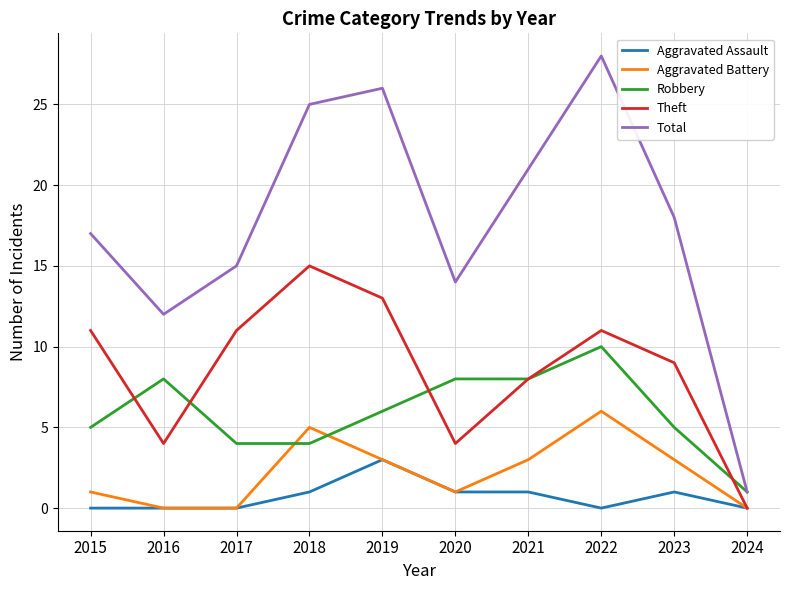

How many categories are shown in the chart?

10